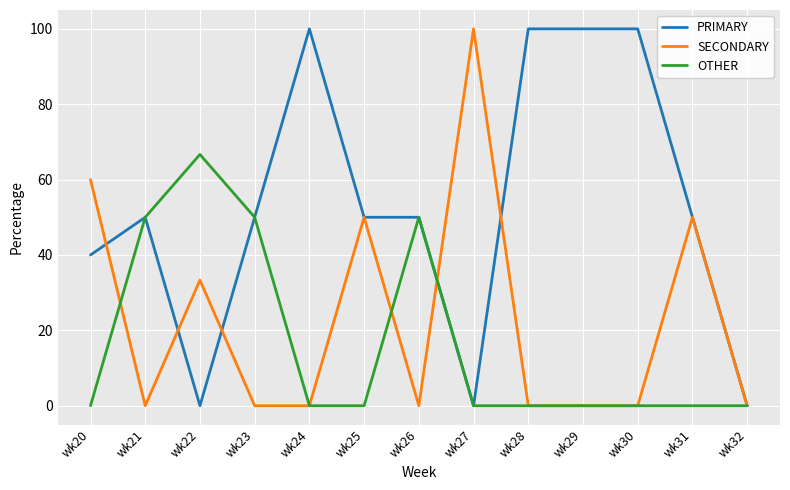

At which category does PRIMARY reach its first local valley?

wk22